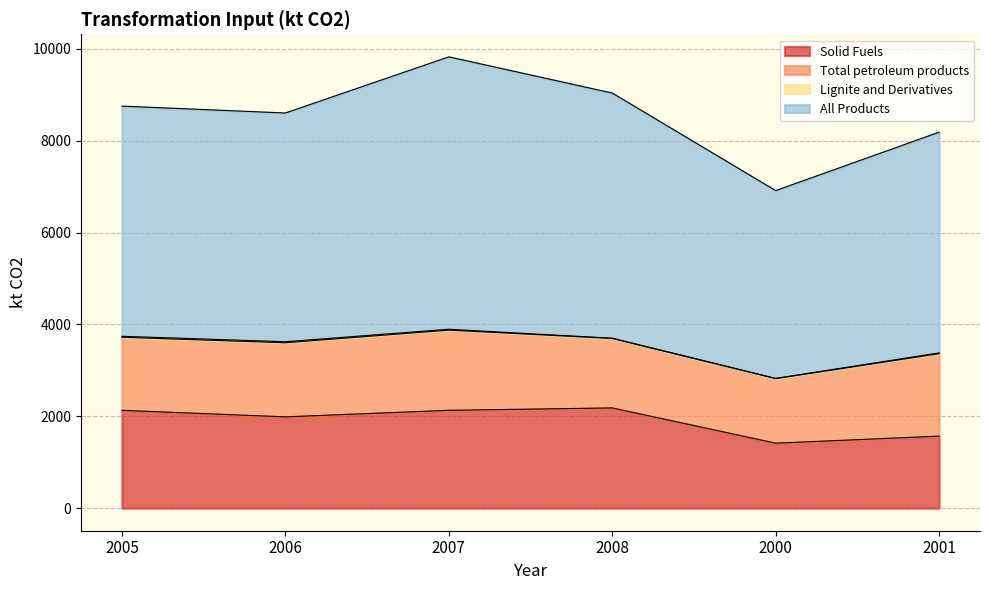

True or false: All Products and Solid Fuels cross at least once.

False